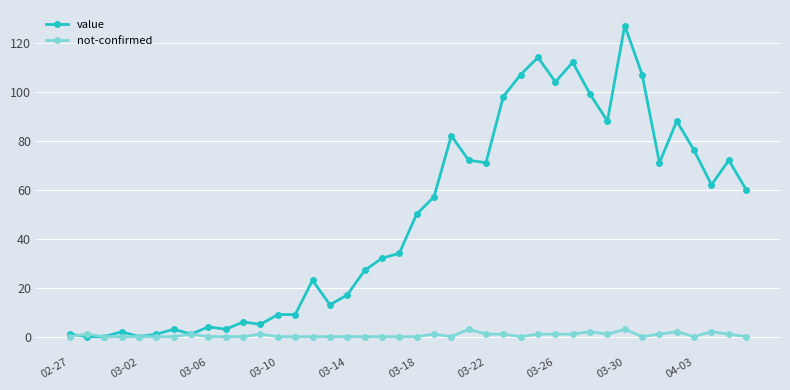

What are all the series names shown in the legend?

value, not-confirmed